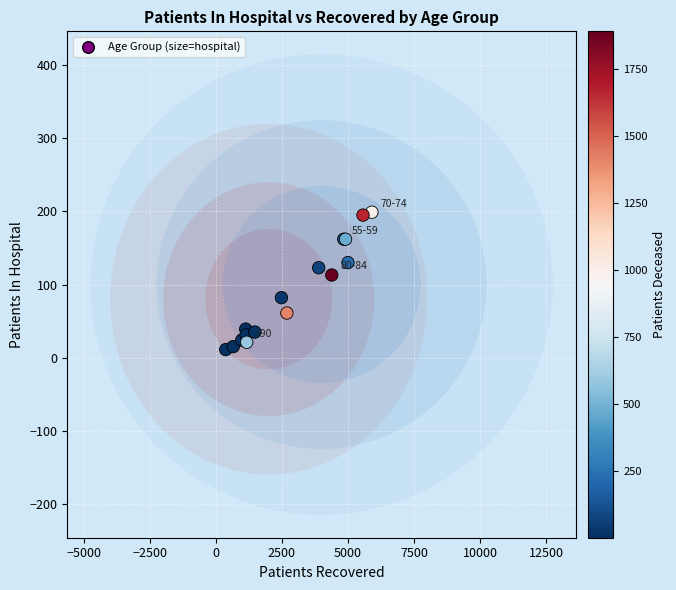

What Y value in the scatter plot is closest to 105?

113